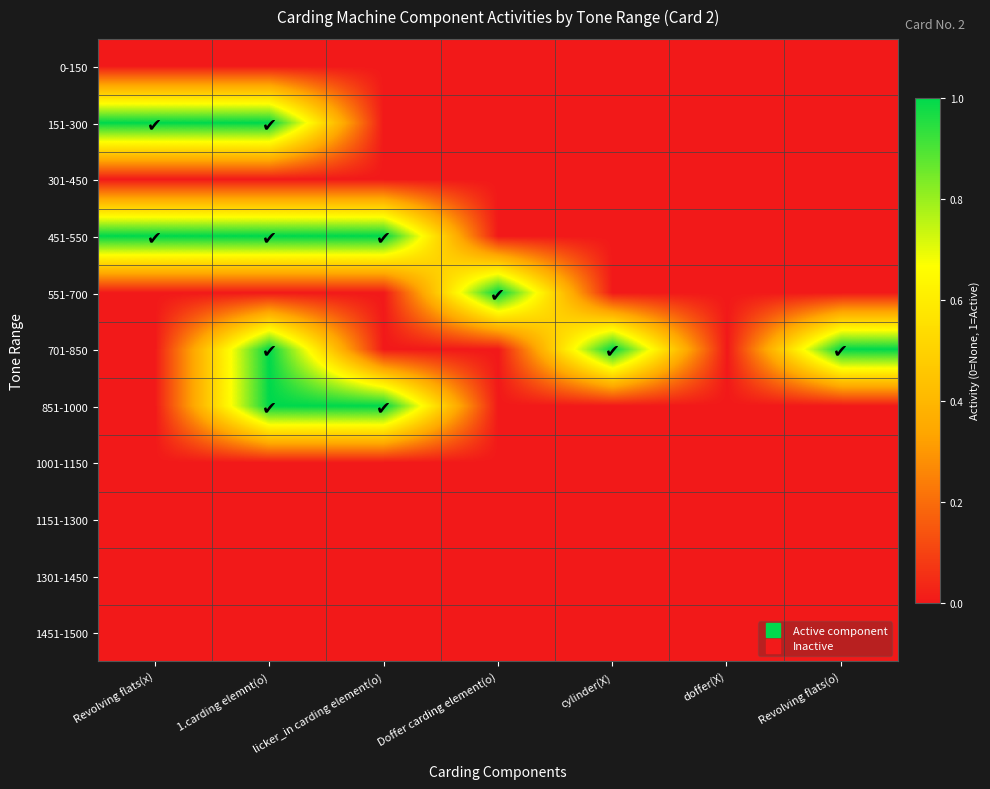

What is the spread (max minus min) of values at 1.carding elemnt(o)?

1